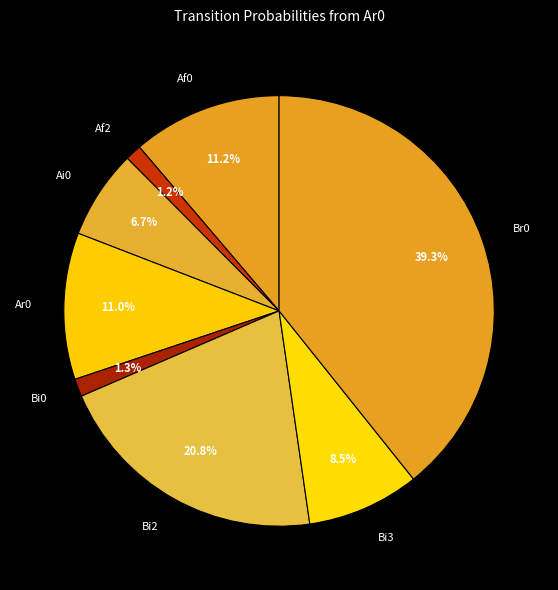

What is the largest slice in the pie chart?

Br0